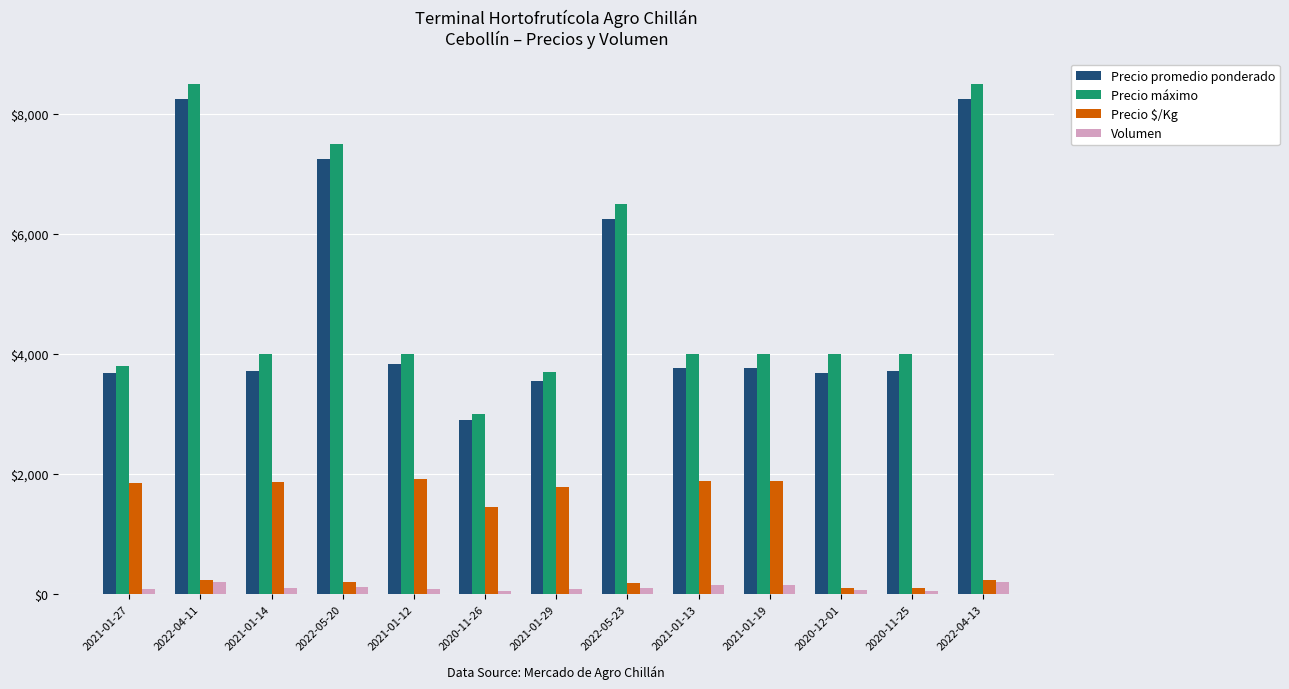

What is the average value of the Volumen series?

109